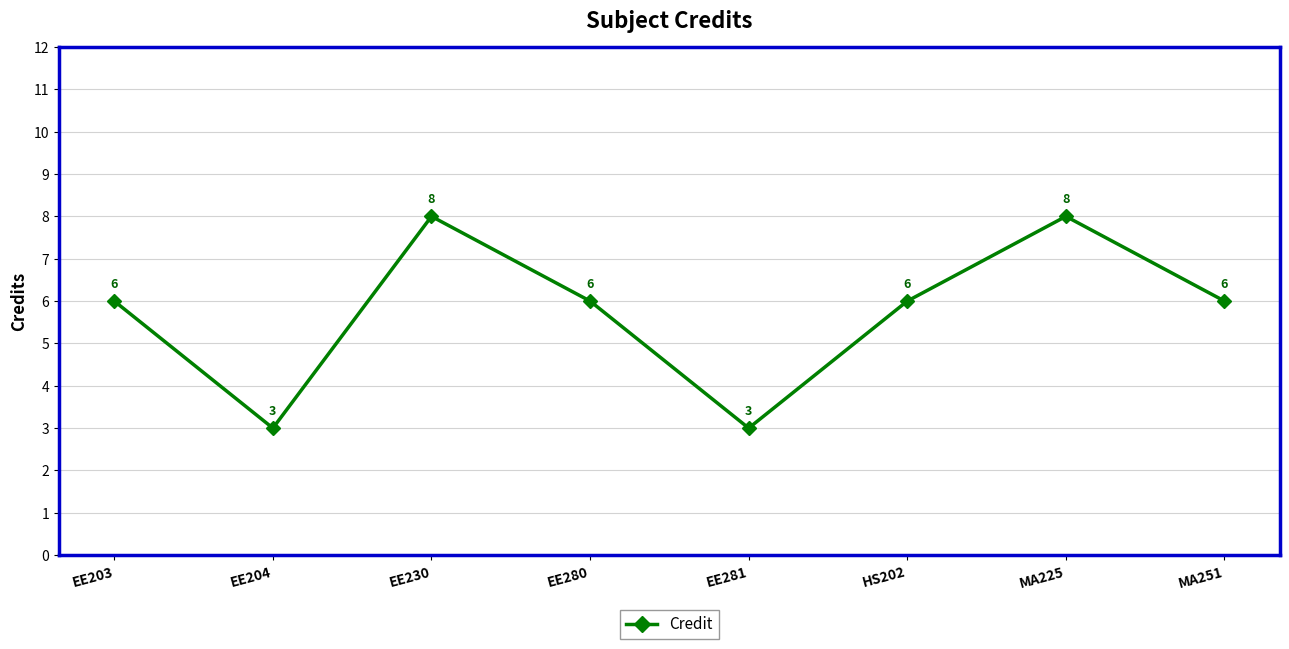

How many interior local valleys (lower than both neighbors) does the data have?

2